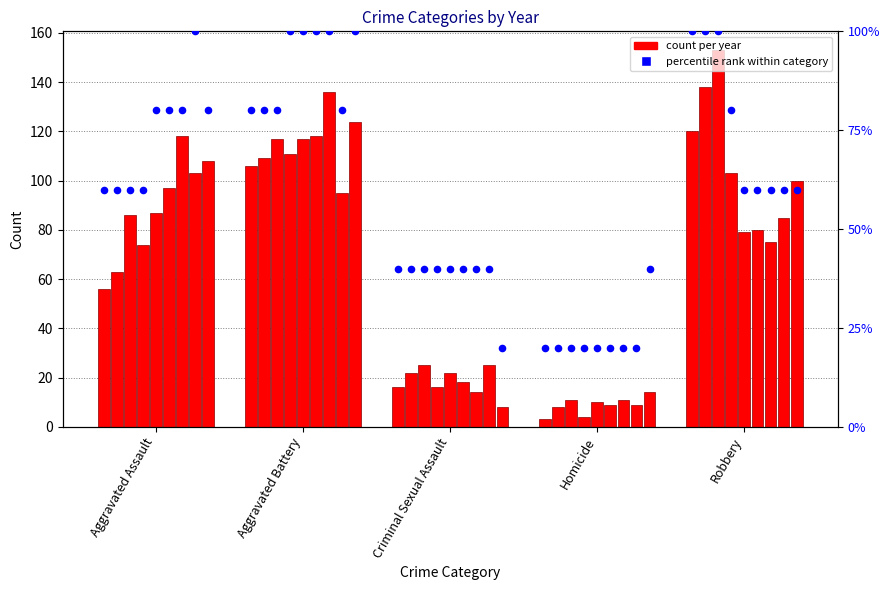

Is the value of 2015 pct at Homicide greater than the value of 2015 count at Robbery?

No